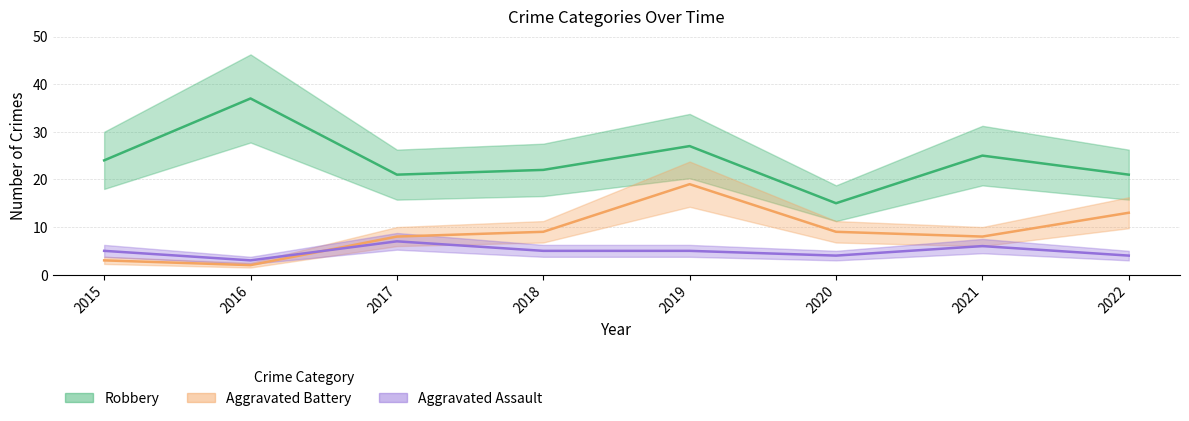

At which label does Aggravated Battery reach its minimum?

2016